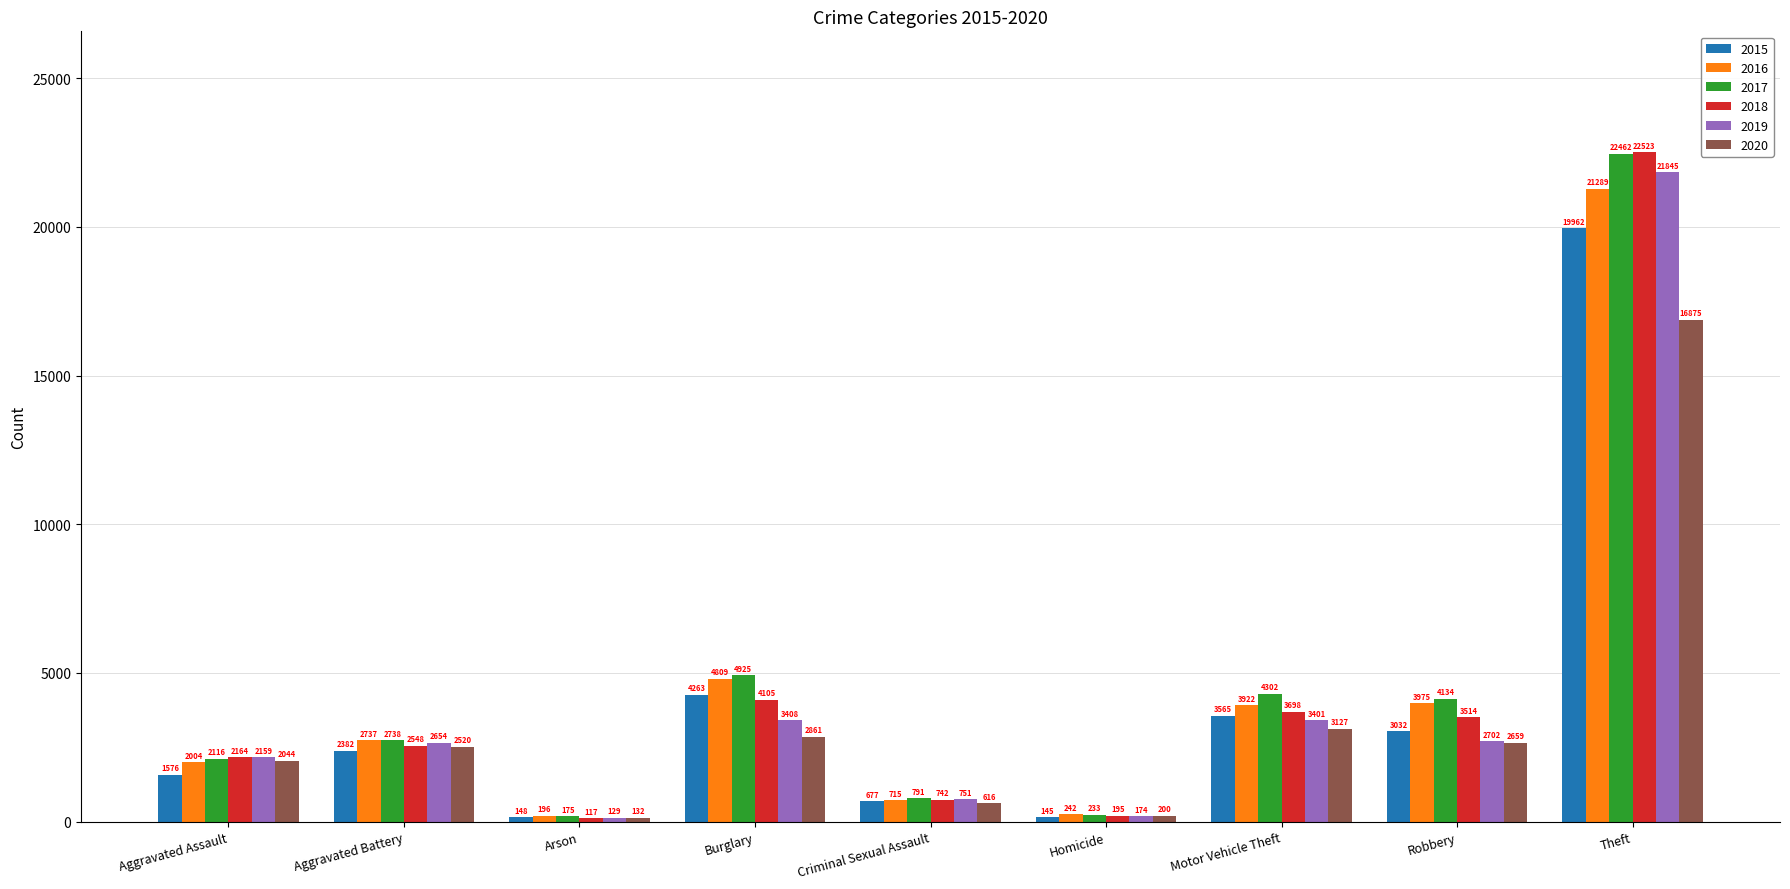

What is the sum of all 2020 values?

31034